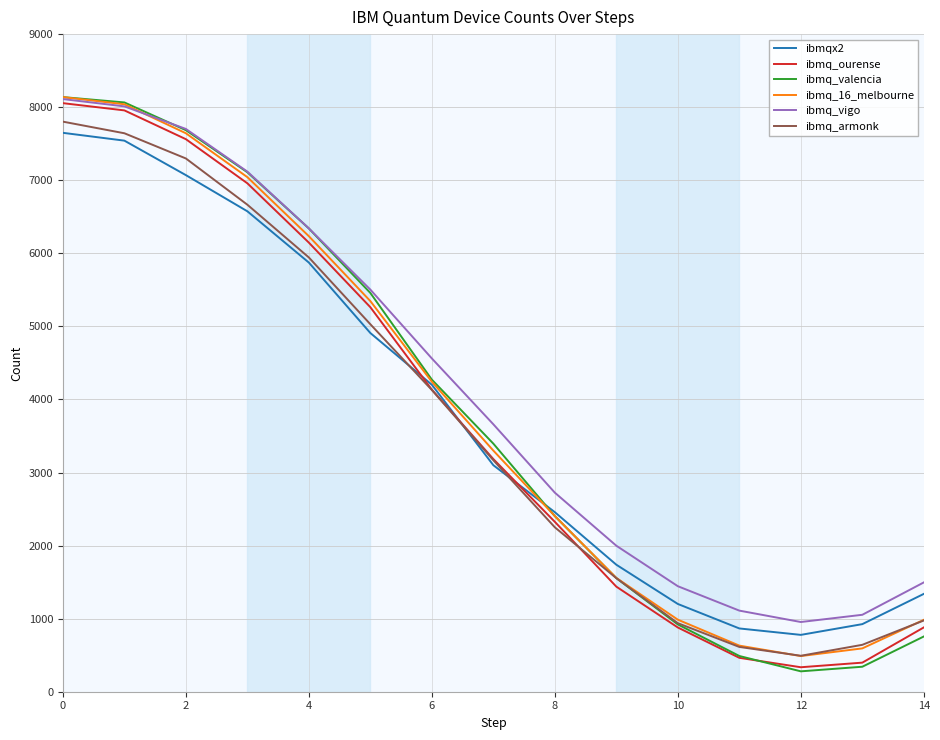

What is the maximum value shown in the chart?

8138